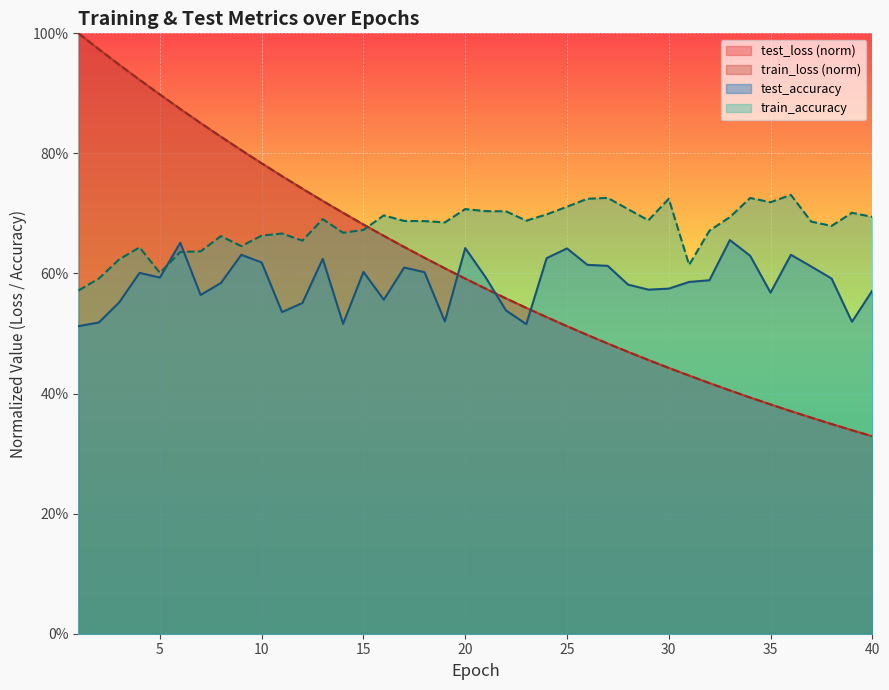

Is it true that train_loss equals 0.3 at 20?

False